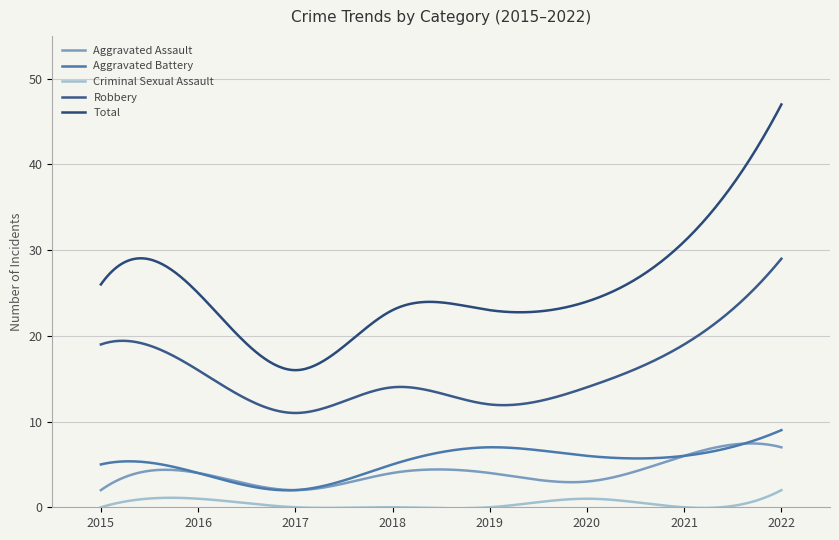

How many lines are shown in the chart?

5